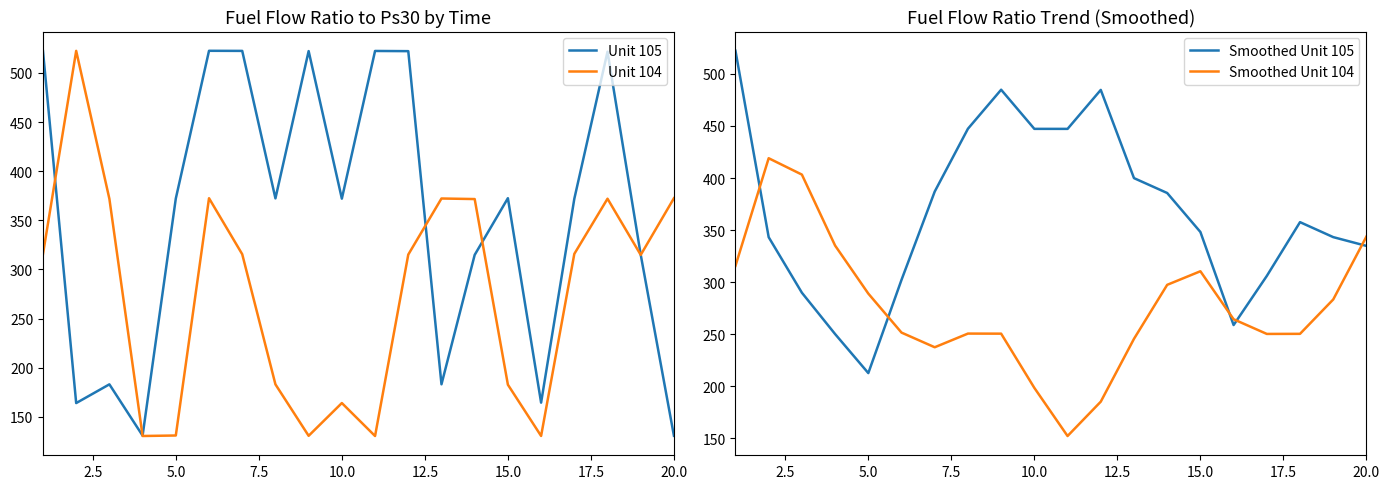

What is the highest value of the Unit 104 series?

522.4